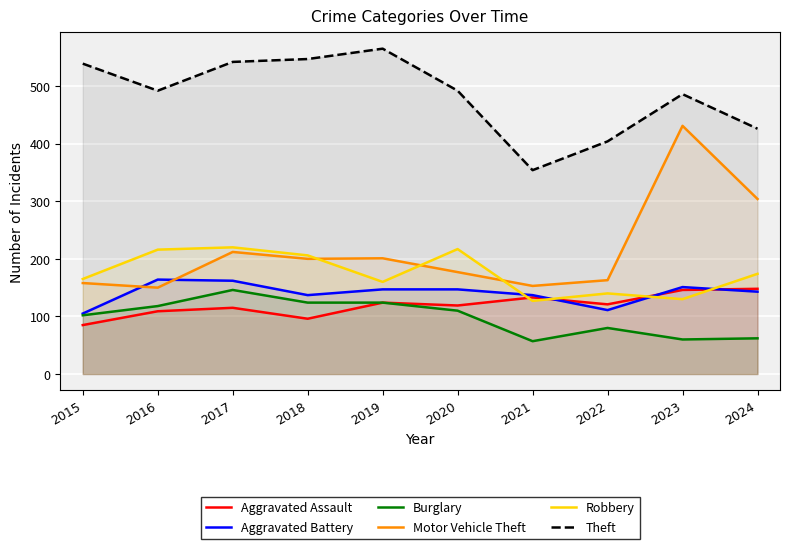

Is the value of Theft at 2015 greater than the value of Aggravated Battery at 2023?

Yes